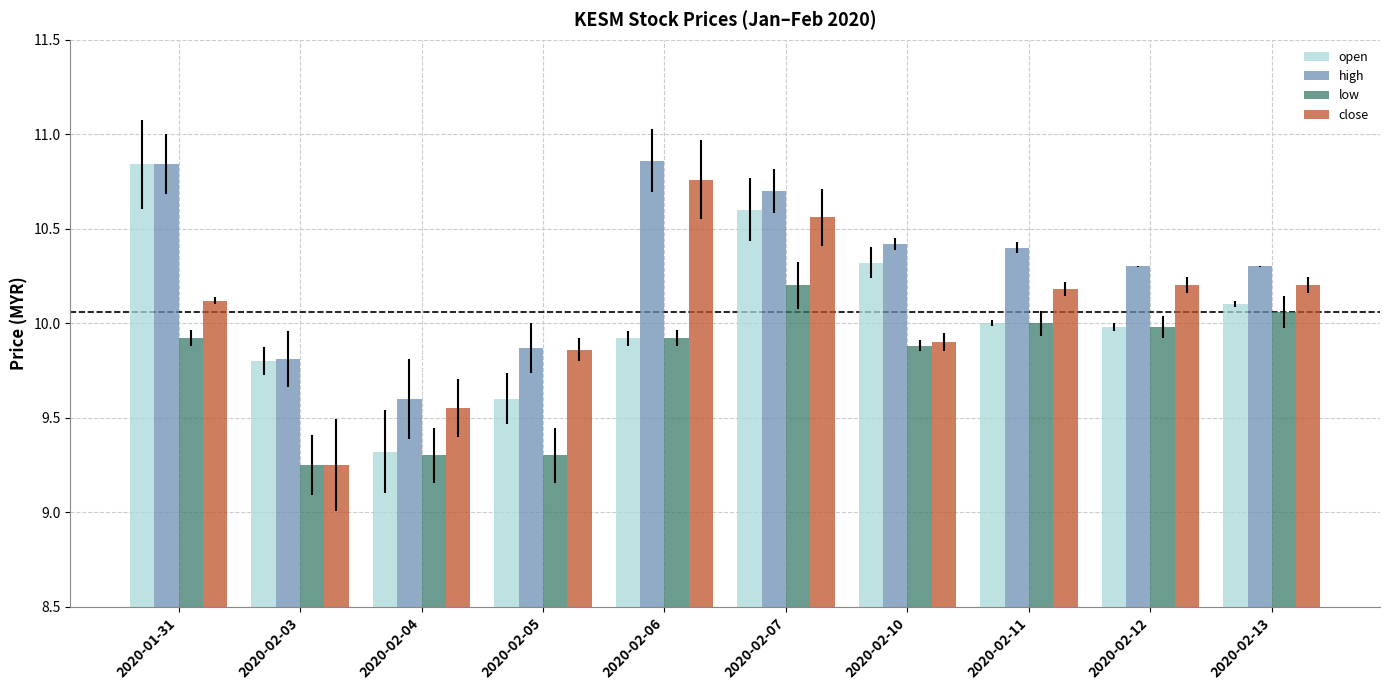

Which category has the lowest value in the open series?

2020-02-04